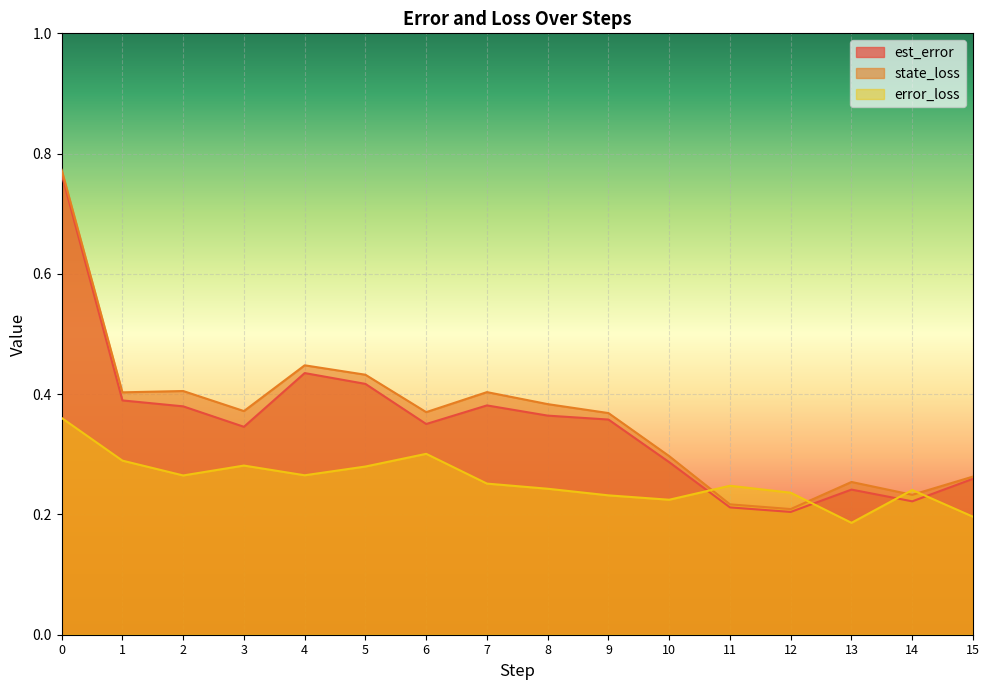

At 5, list the series in order from largest to smallest.

state_loss, est_error, error_loss